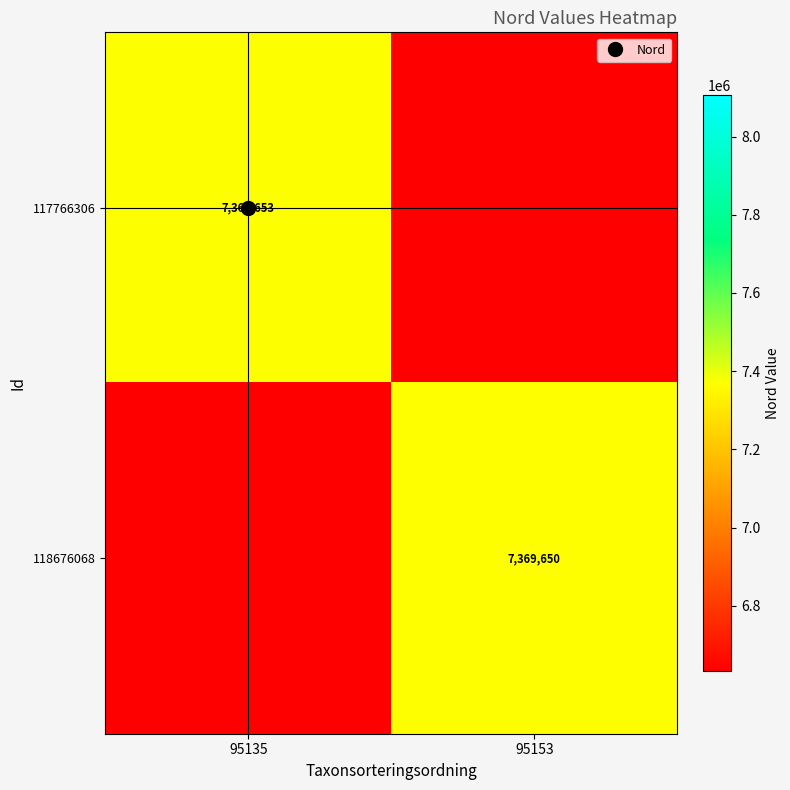

How many 117766306 values are between 0 and 7369653?

2